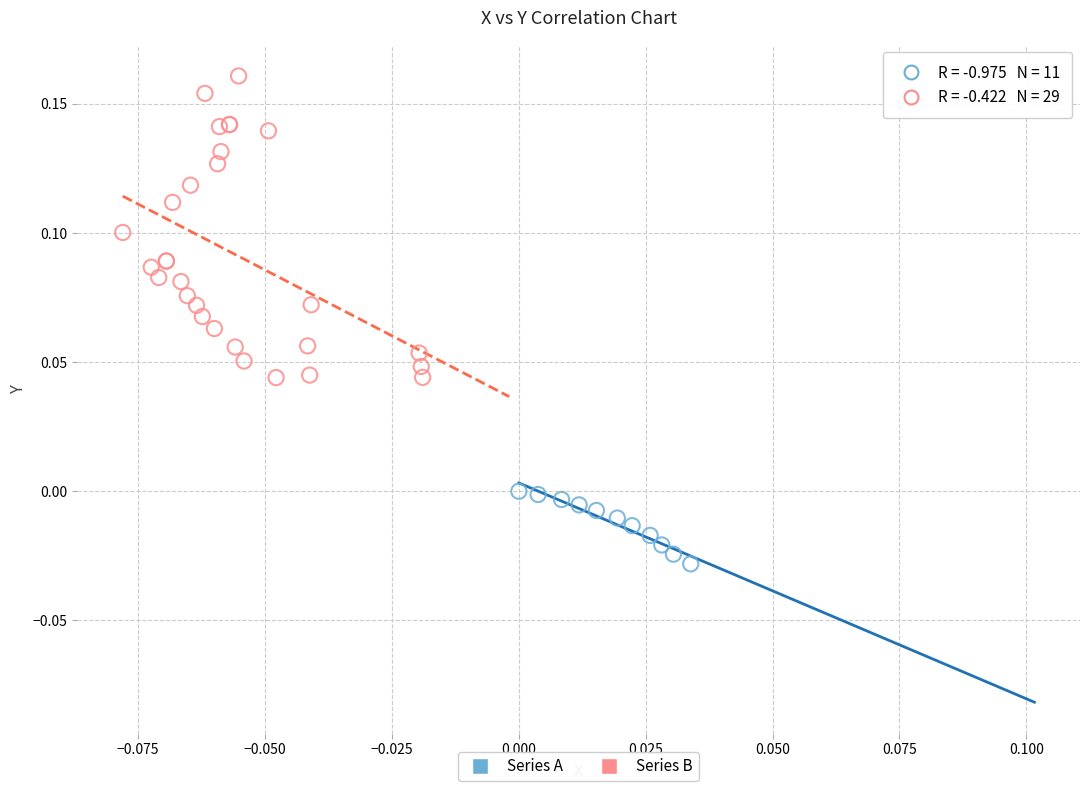

Which series has the largest Y range (max minus min)?

Series B